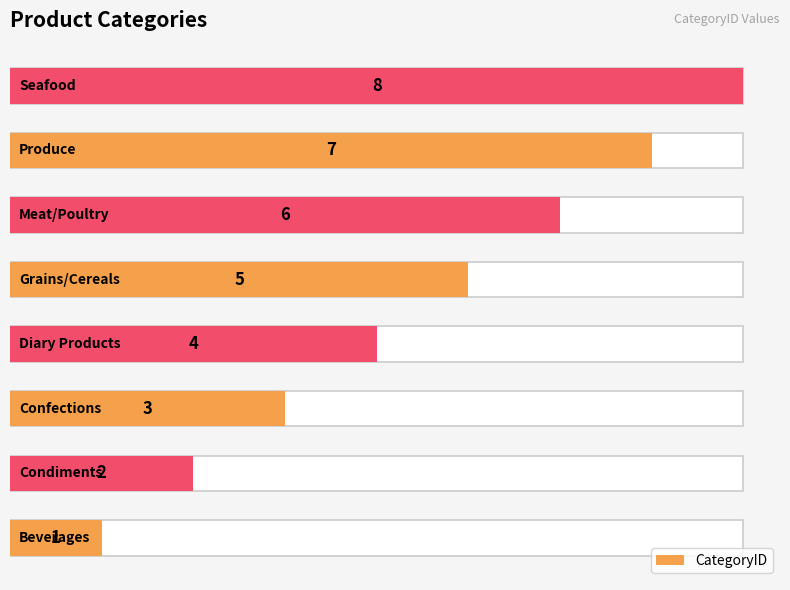

True or false: the data shows 0 at 0.

False